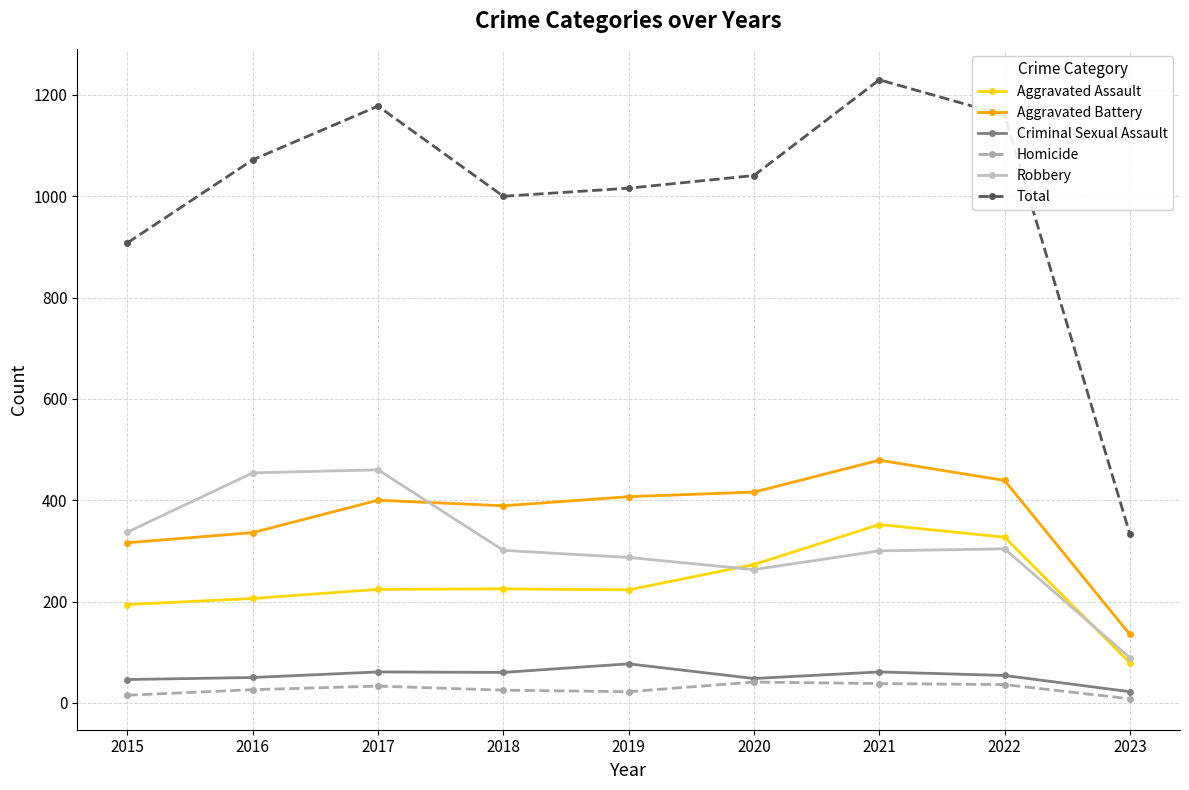

Is the value of Robbery at 2017 greater than the value of Homicide at 2016?

Yes